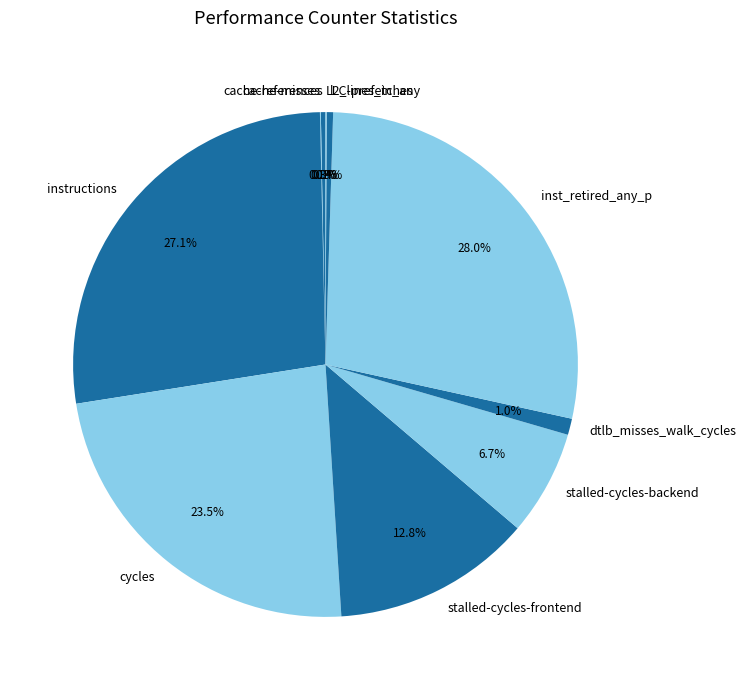

Is there any slice that represents more than half of the pie?

No